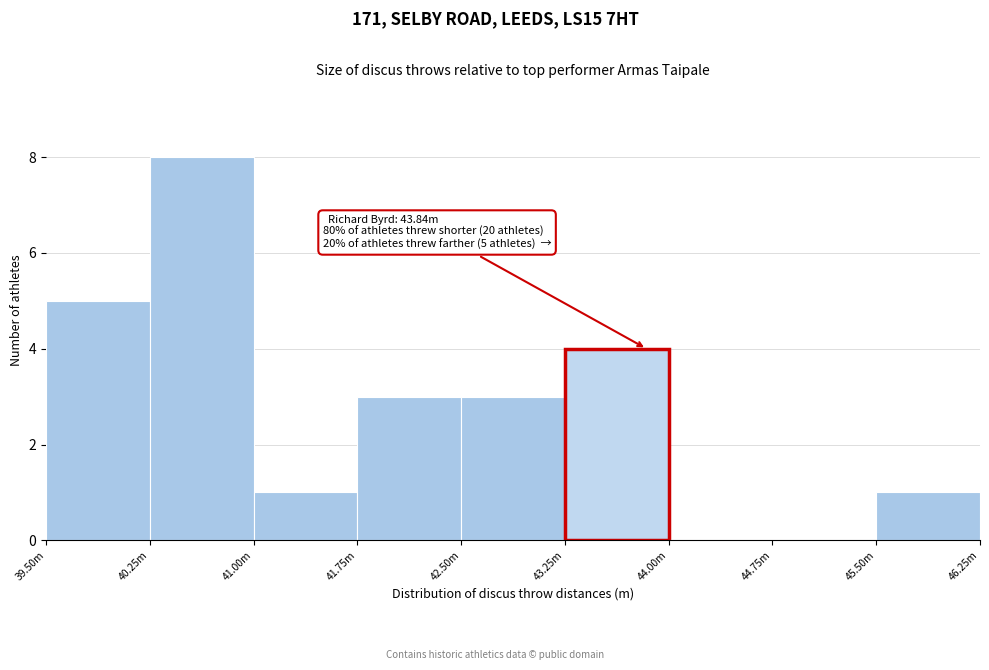

Reading left to right, what are all the values shown in this chart?

39.50m=5	40.25m=8	41.00m=1	41.75m=3	42.50m=3	43.25m=4	44.00m=0	44.75m=0	45.50m=1